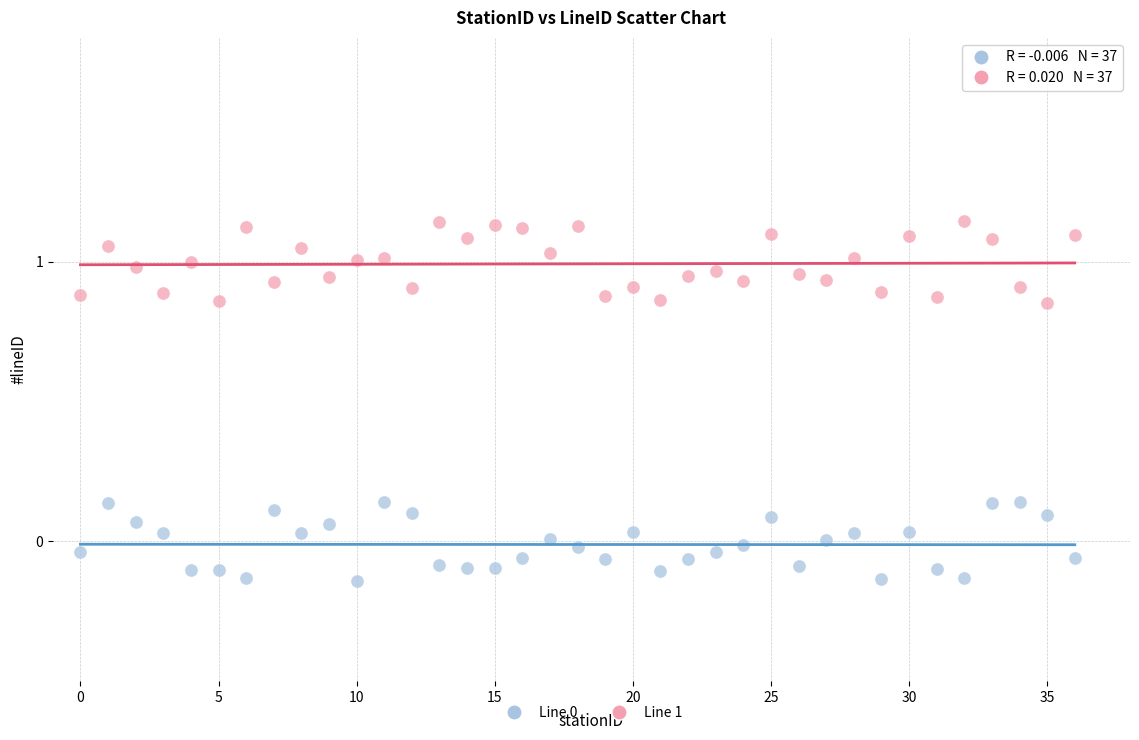

Across all data points, what is the range of Y values (max minus min)?

1.3